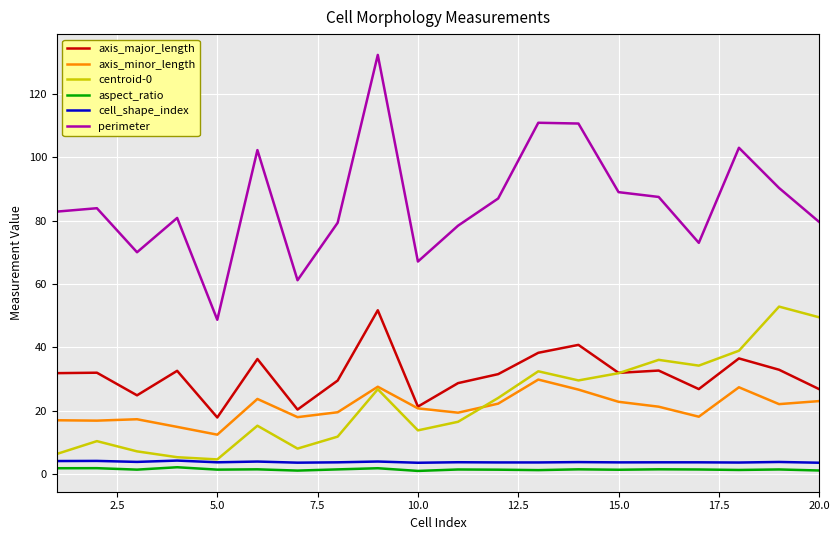

What is the maximum value for cell_shape_index?

4.3